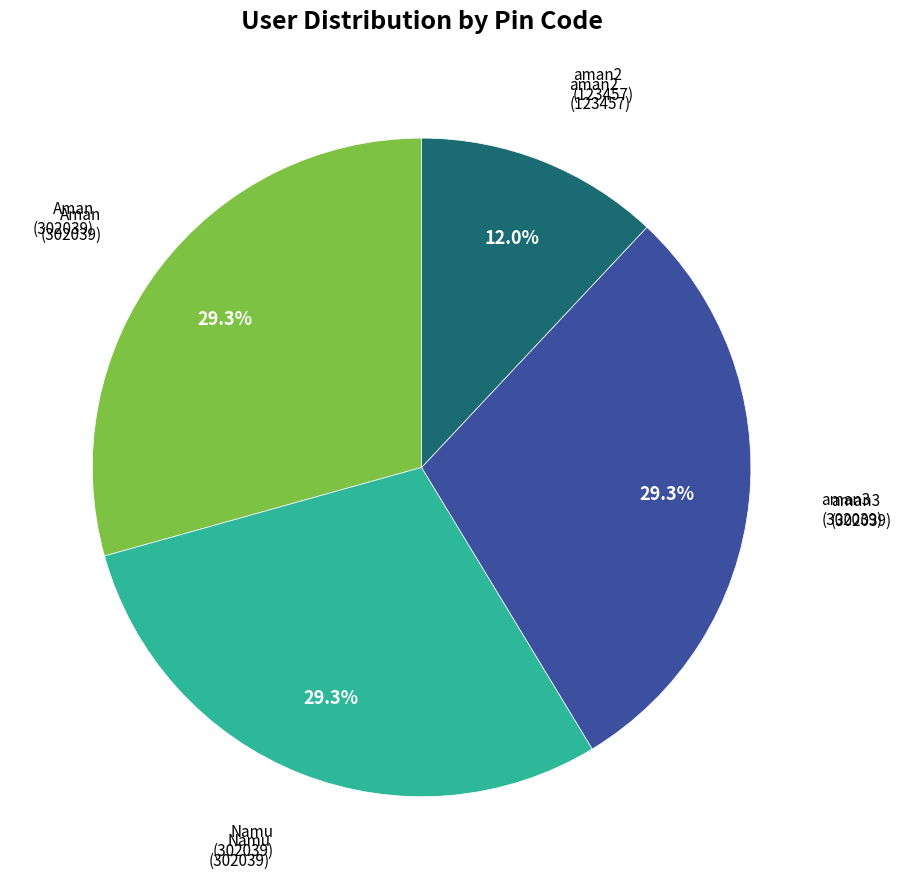

Is it true that Namu (302039) is 38% of the pie?

False